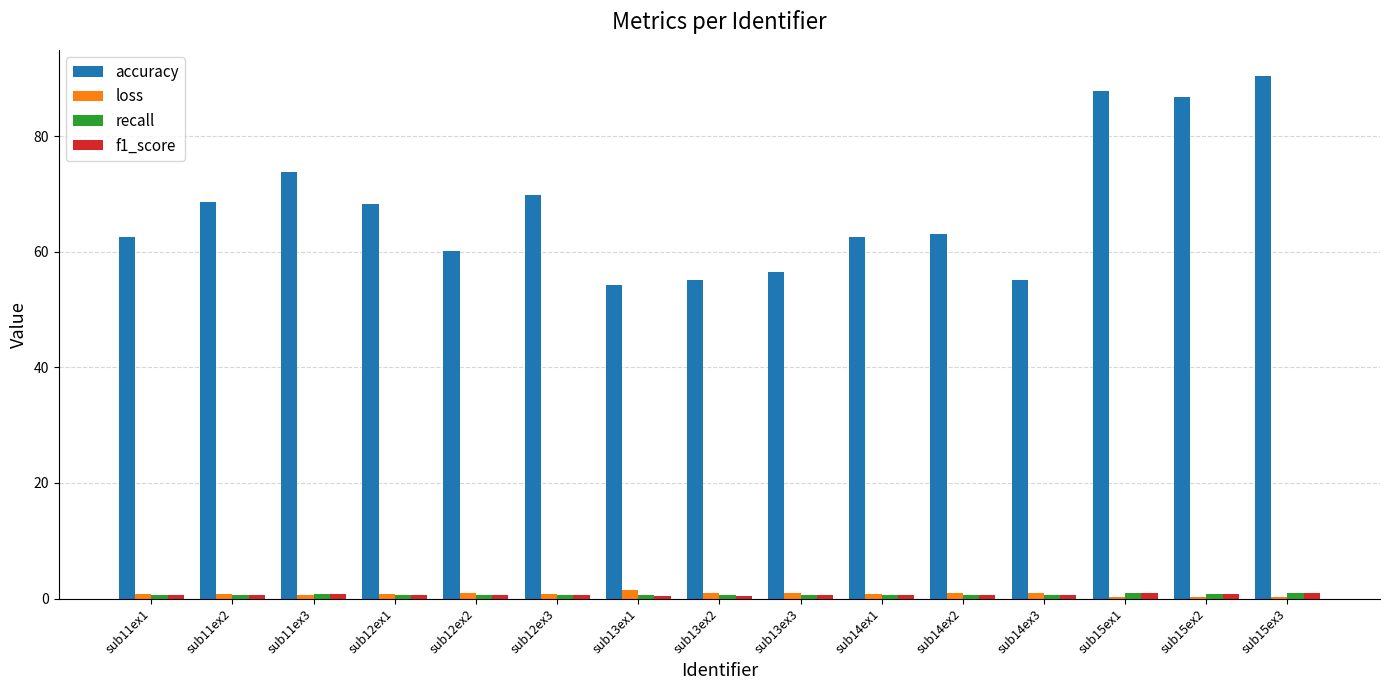

True or false: accuracy has a value of 86.7 at sub15ex2.

True